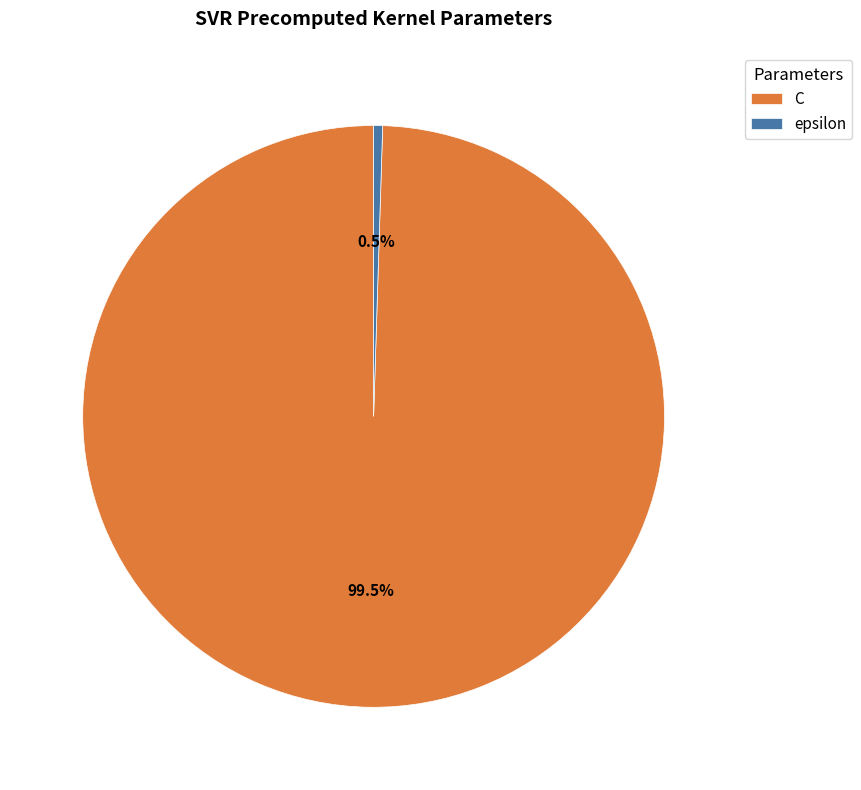

Do C and epsilon together represent more than half of the pie?

Yes